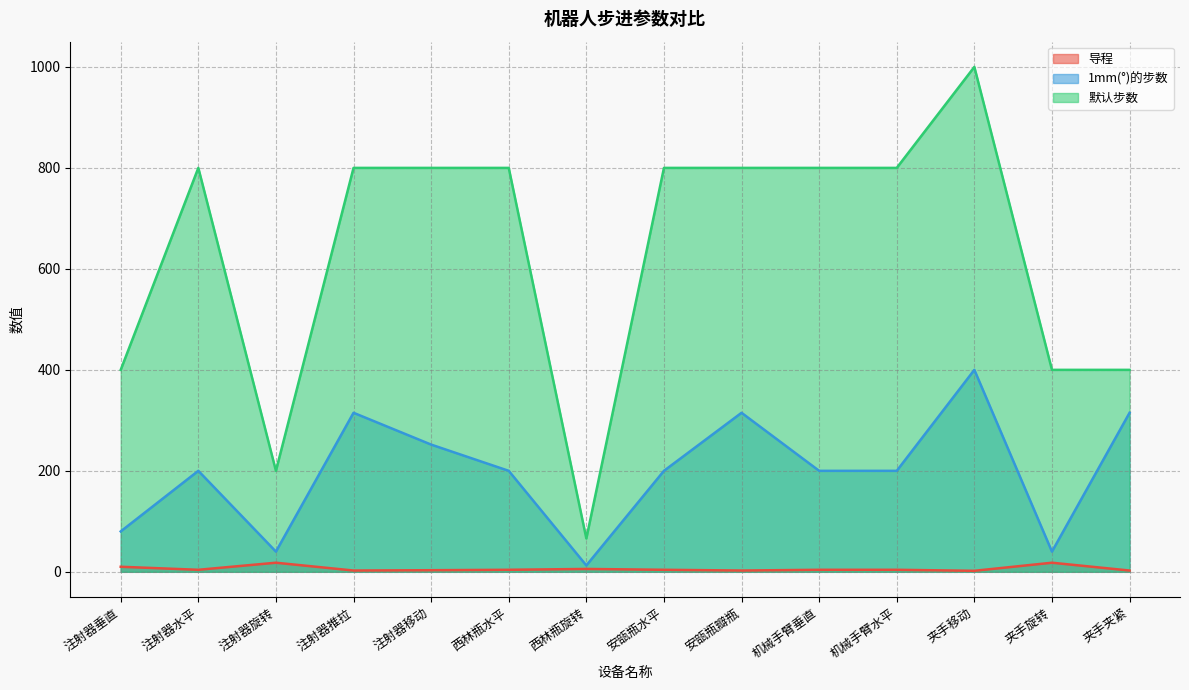

Reading right to left, extract all data points from this chart.

导程: 2.5	18.0	2.0	4.0	4.0	2.5	4.0	5.7	4.0	3.2	2.5	18.0	4.0	10.0
1mm(°)的步数: 315.0	40.0	400.0	200.0	200.0	315.0	200.0	12.6	200.0	252.0	315.0	40.0	200.0	80.0
默认步数: 400.0	400.0	1000.0	800.0	800.0	800.0	800.0	66.0	800.0	800.0	800.0	200.0	800.0	400.0